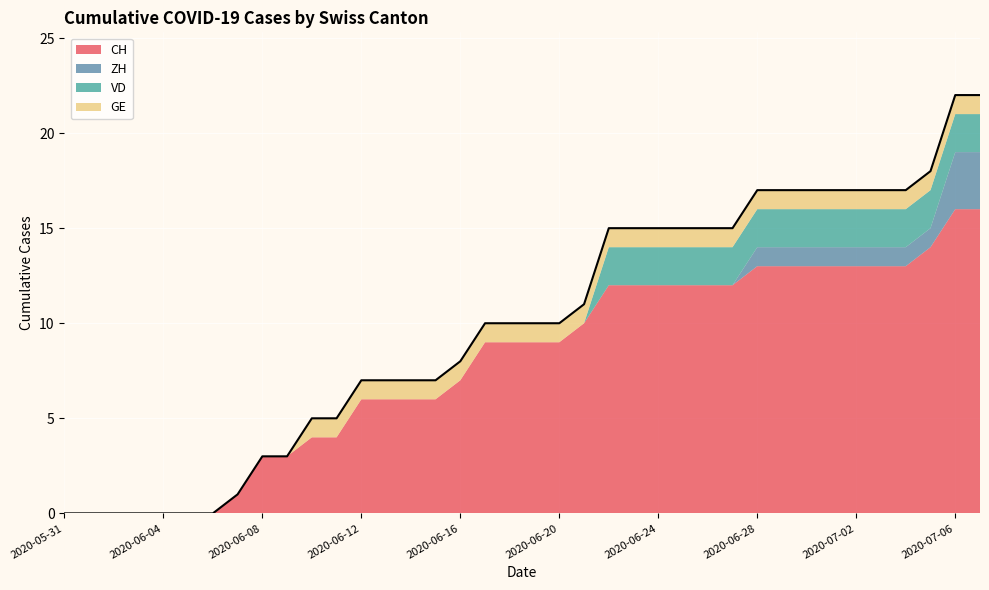

What value does the CH series have at 2020-07-03, to the nearest 10?

10